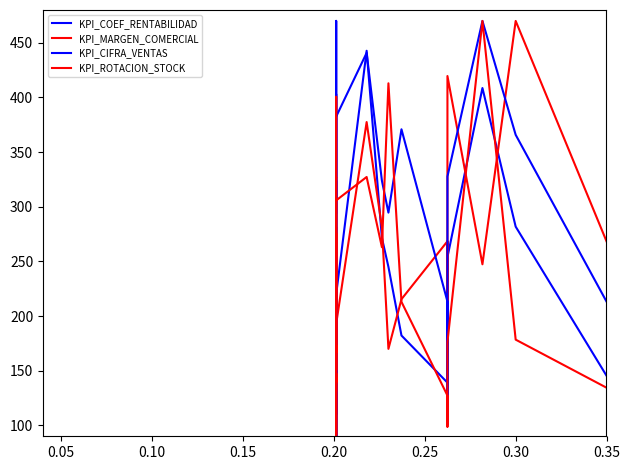

At which label is KPI_ROTACION_STOCK closest to 280?

0.20